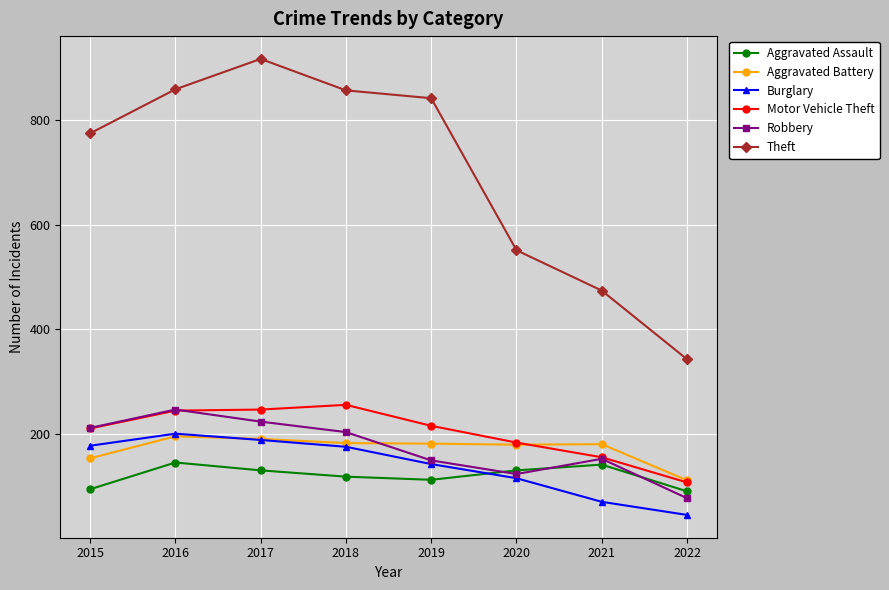

What is the approximate value of Motor Vehicle Theft at 2015?

211